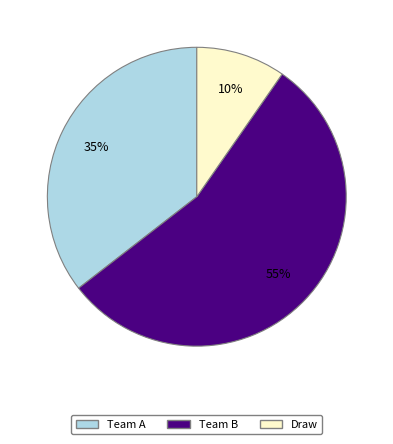

Approximately how many times larger is the value at Team A compared to Team B?

0.6